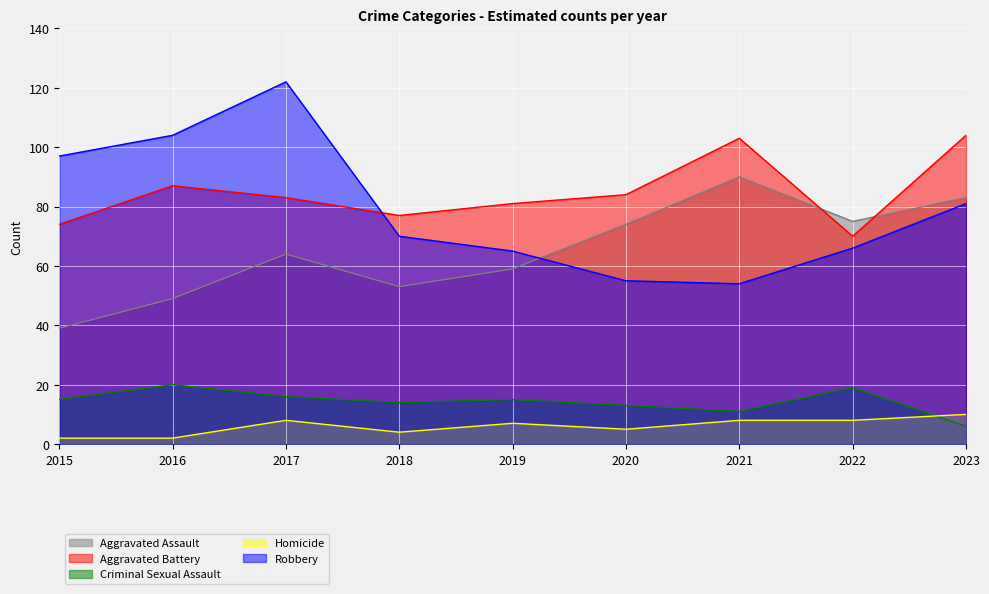

At how many categories does at least one series exceed 89?

5